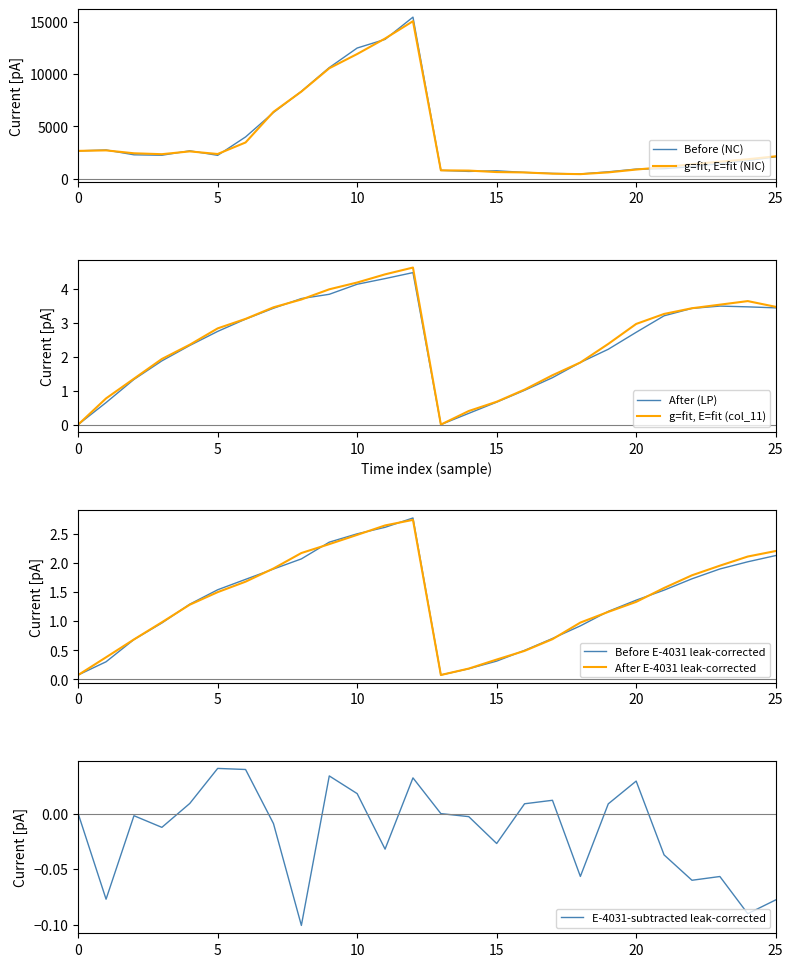

How many values in the NIC (col_10_vals) series exceed 2332?

13